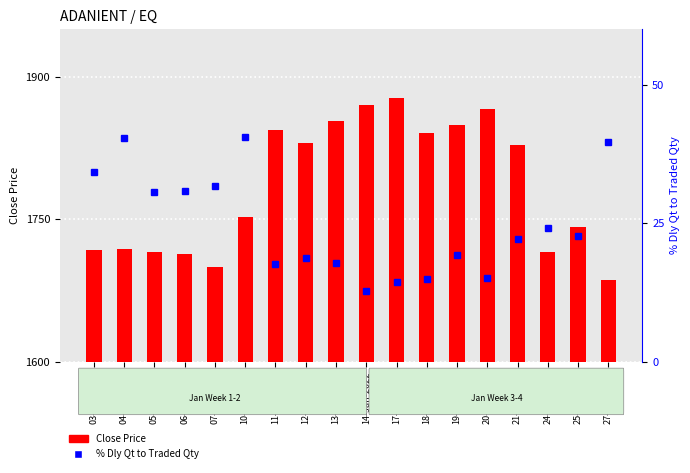

Which series has the largest total across all categories?

Close Price